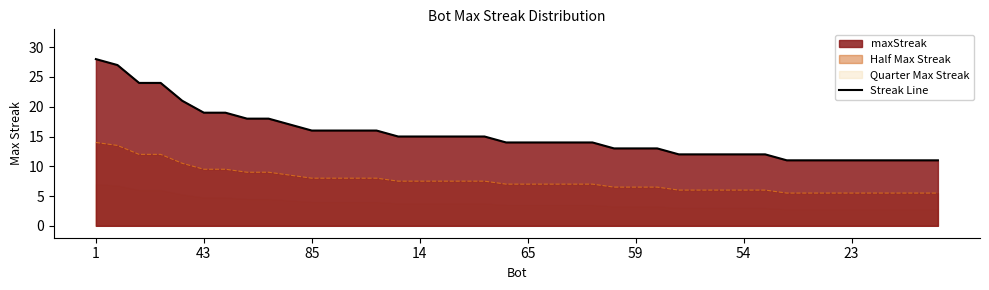

Count the number of categories in the chart.

40